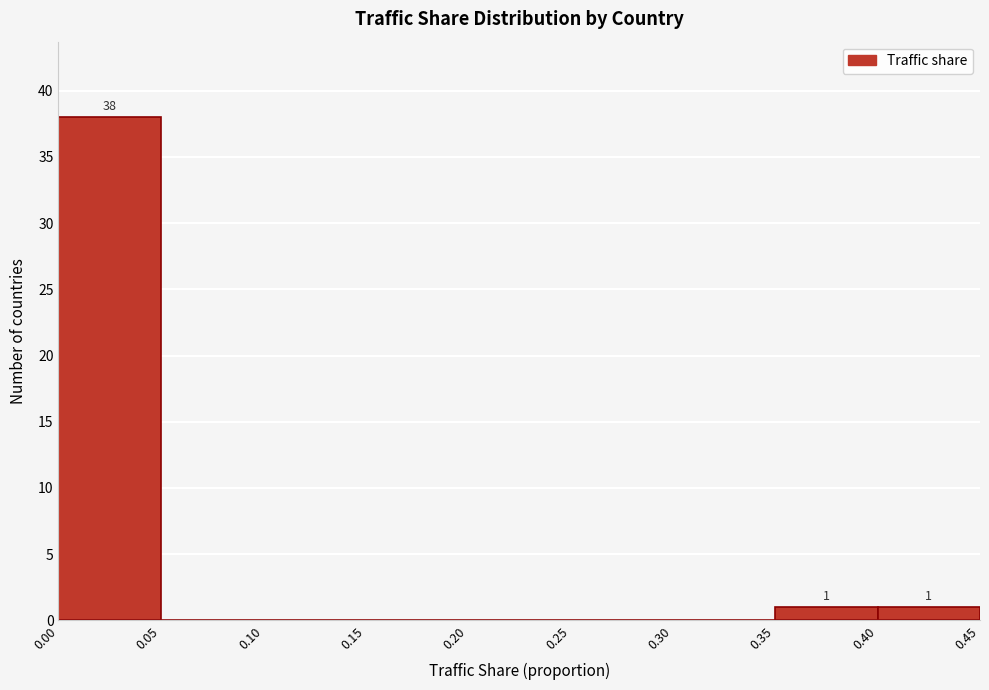

Over which range of the x-axis is the bar tallest?

0.00 to 0.05